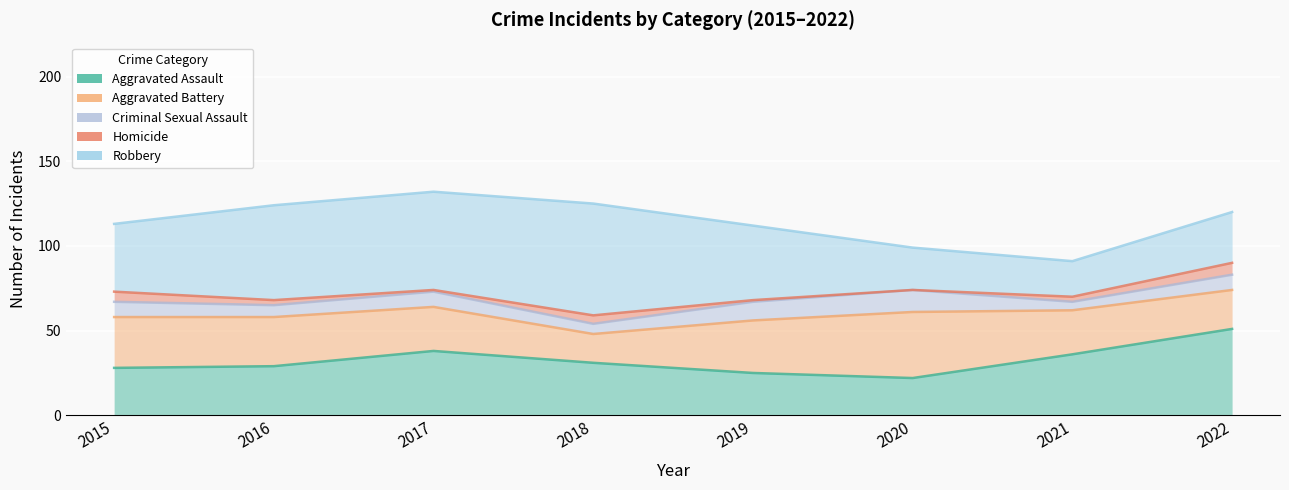

In Criminal Sexual Assault, how many points are higher than both neighbors (excluding endpoints)?

2